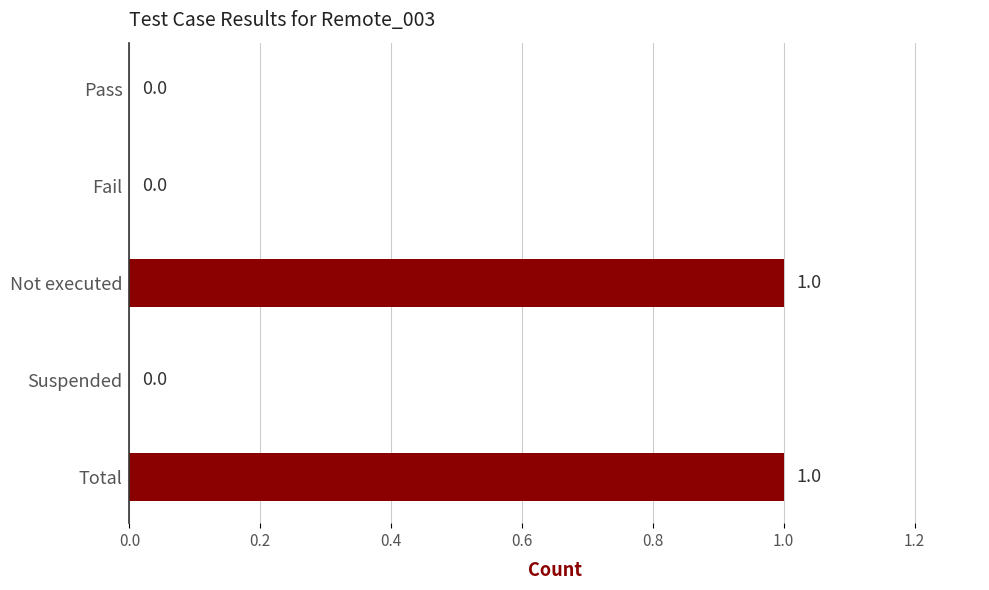

Are the bars grouped side by side (vs. stacked)?

No